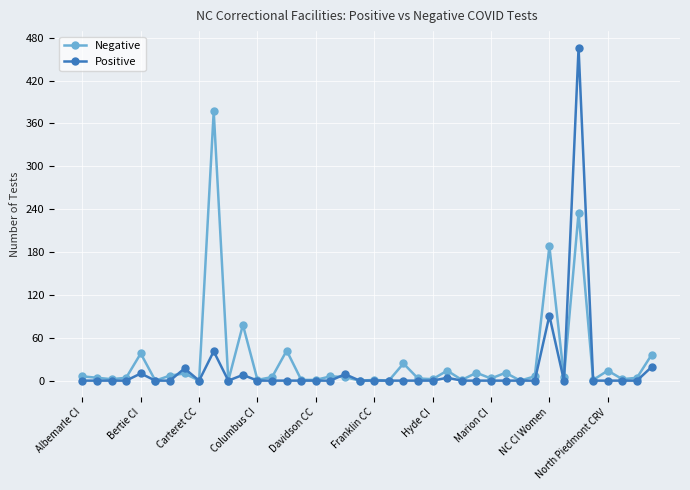

Which series has the largest range (max minus min)?

Positive